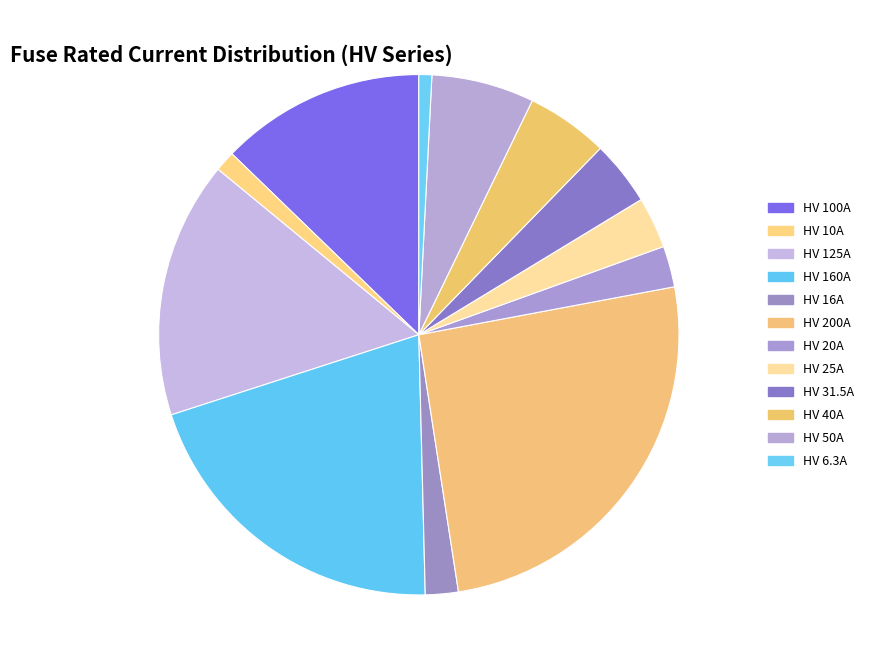

To the nearest percent, what portion does HV 31.5A represent?

4%